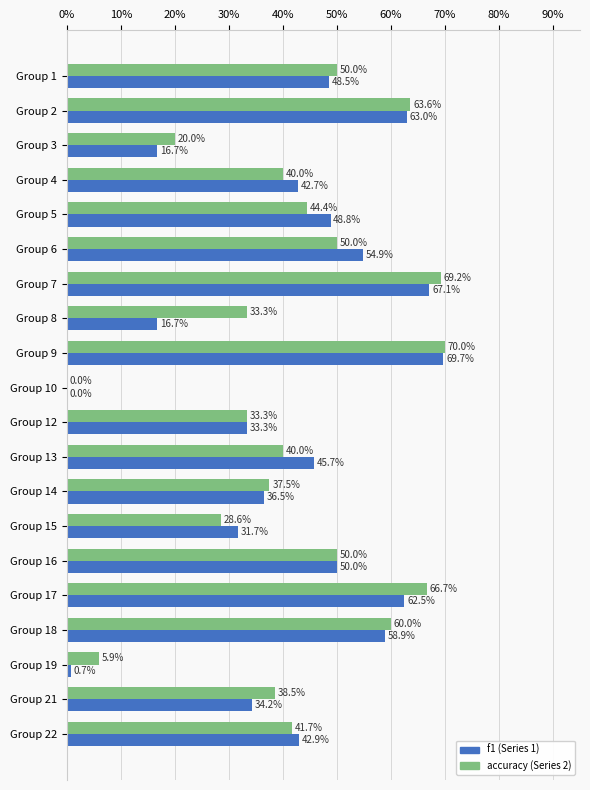

What are all the series names shown in the legend?

f1 (Series 1), accuracy (Series 2)